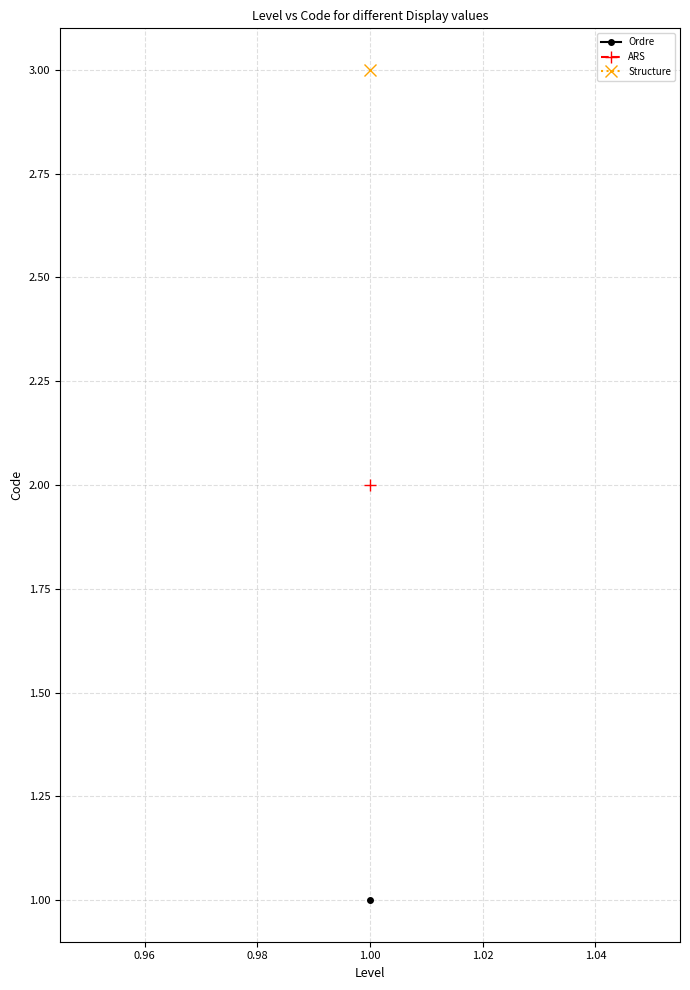

True or false: the data shows 1 at Ordre.

True